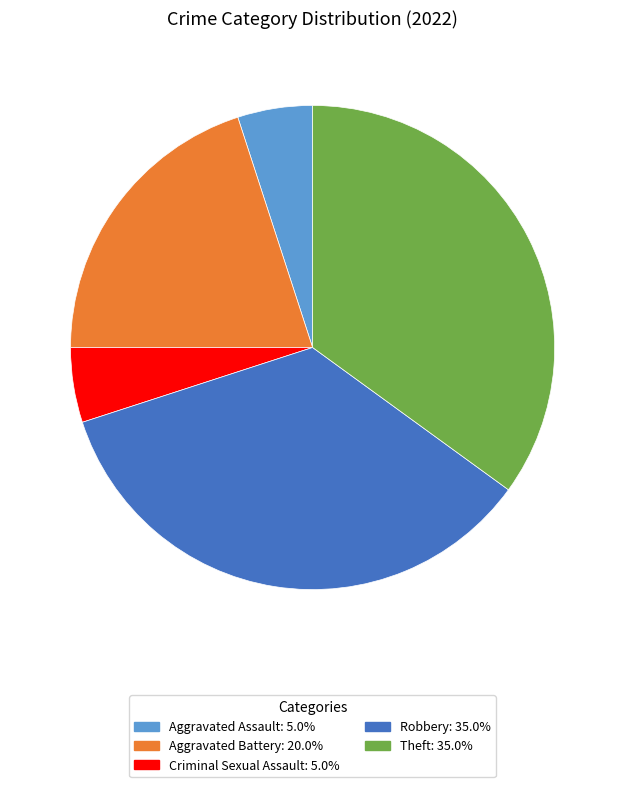

Is there a majority slice in this chart?

No